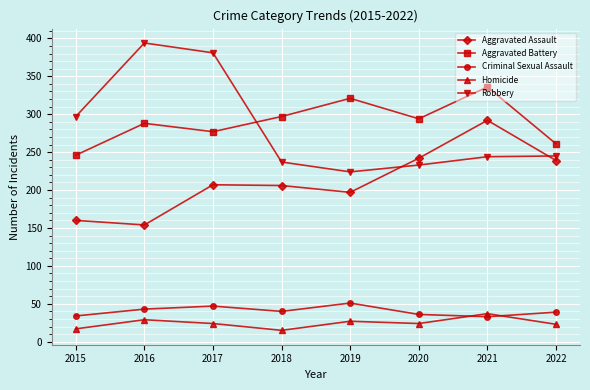

What is the value of the Aggravated Battery point at the 3rd from the left?

277